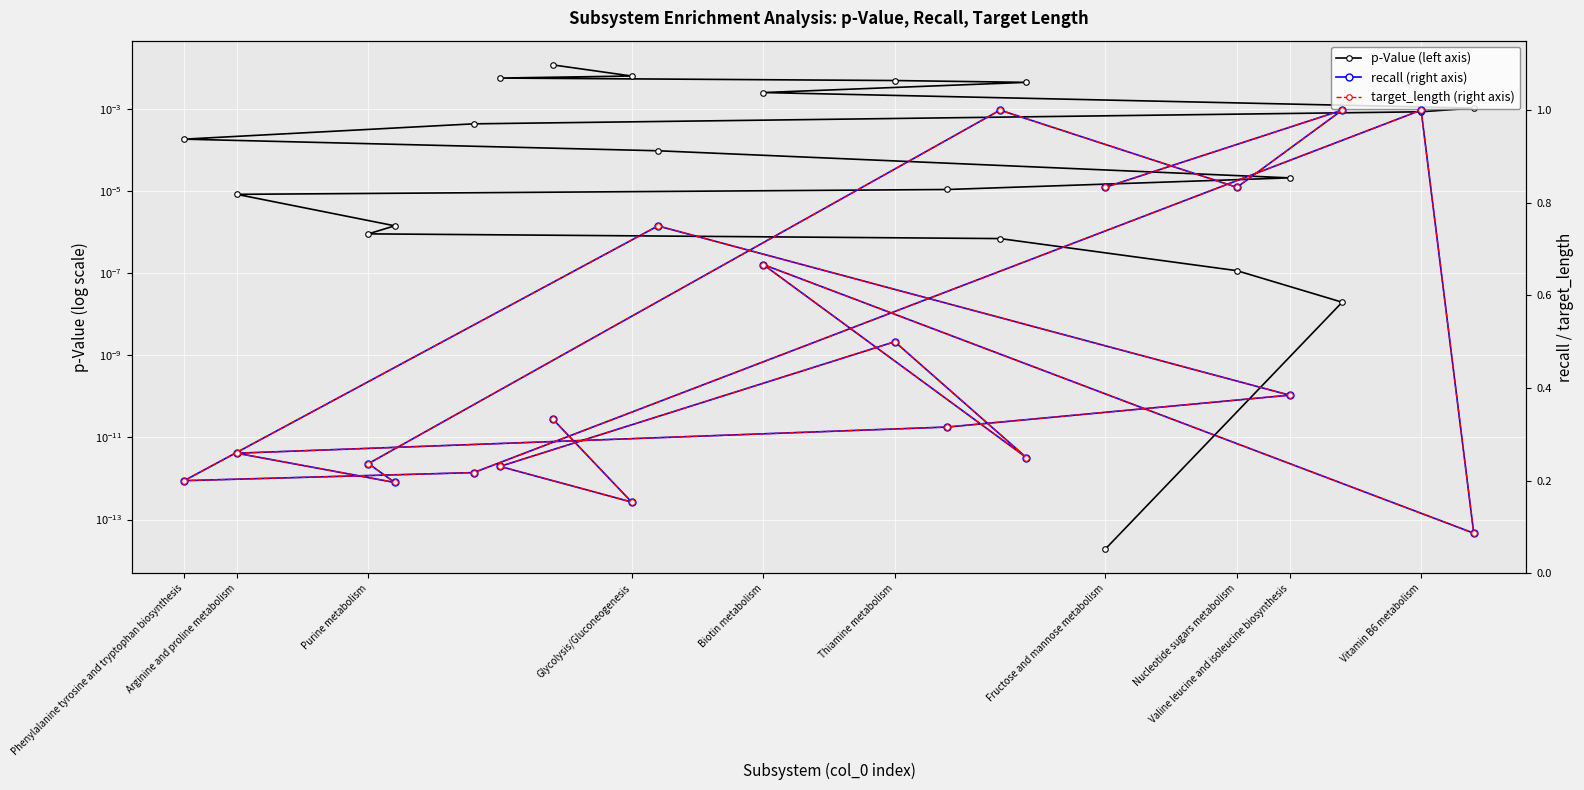

True or false: target_length (right axis) and recall (right axis) intersect in this chart.

False